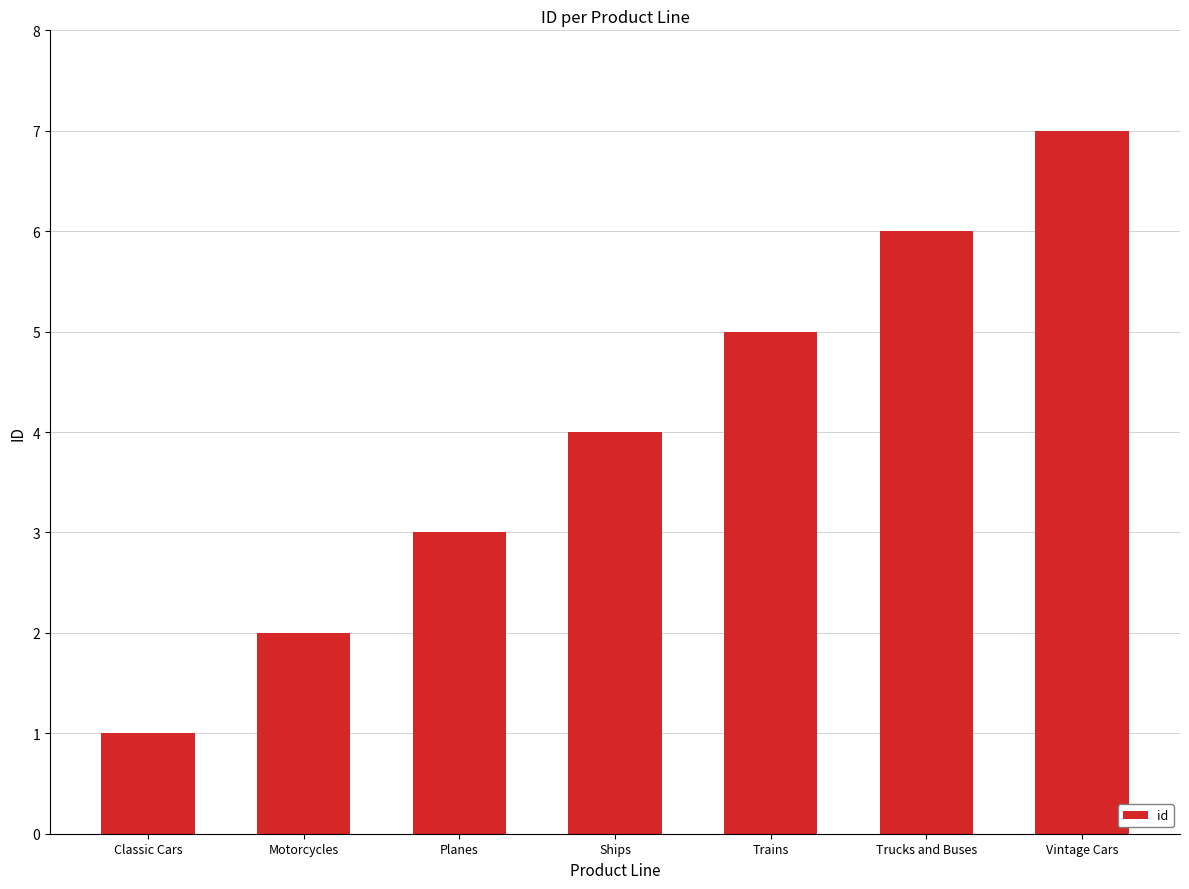

Read the value at Ships.

4